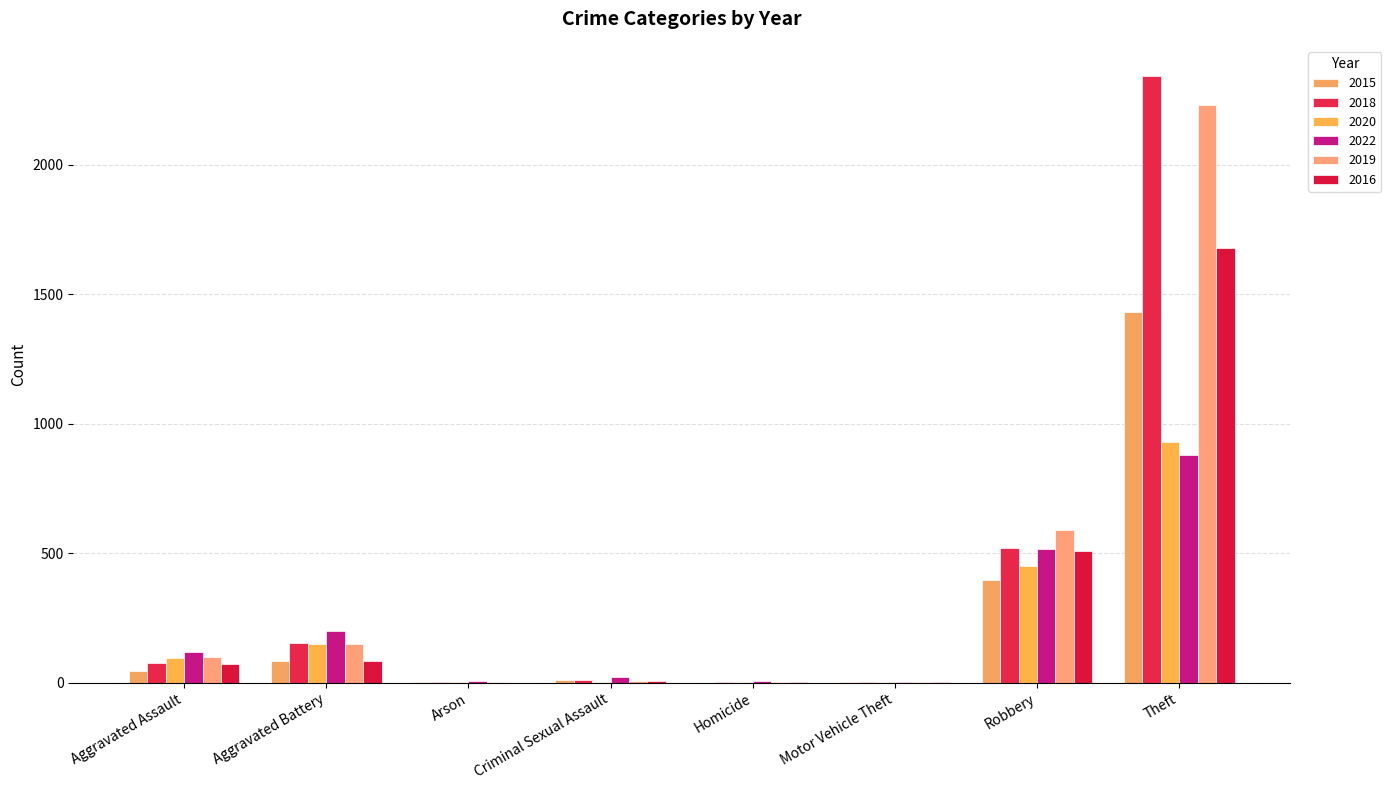

How many distinct data groups are displayed?

6